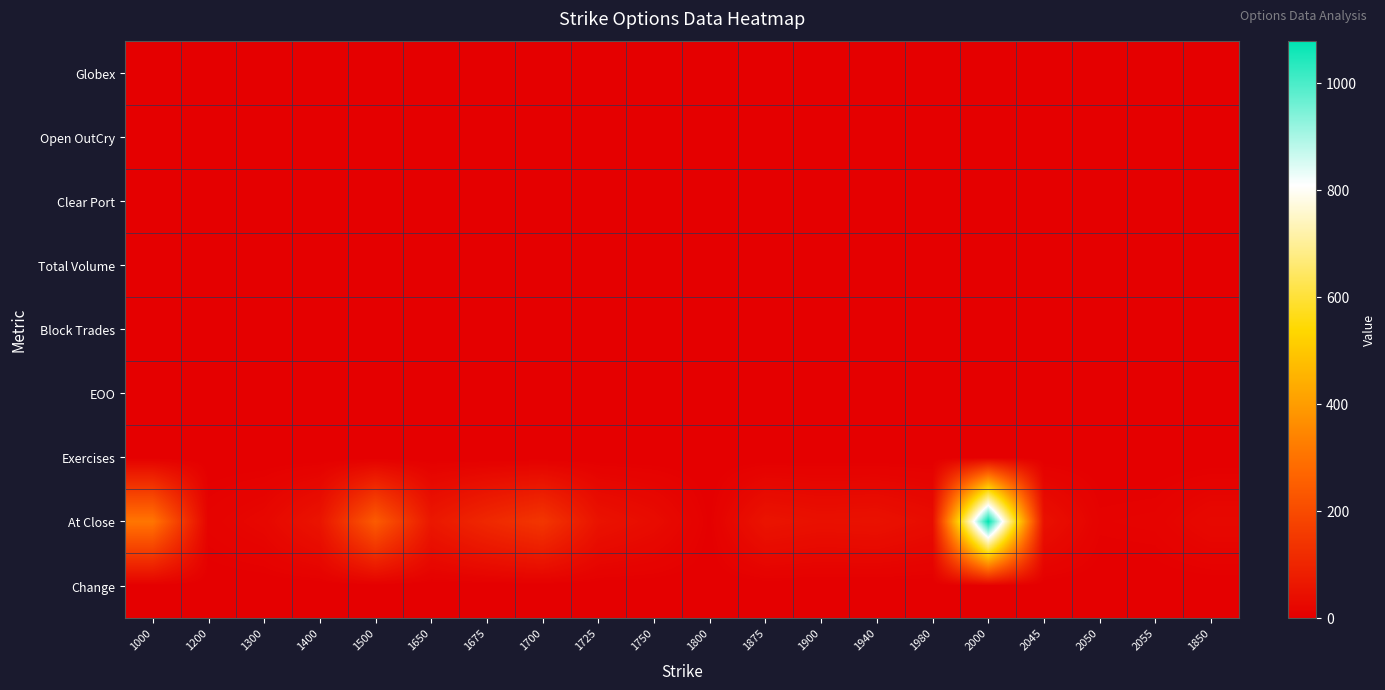

What is the maximum value shown in the chart?

1079